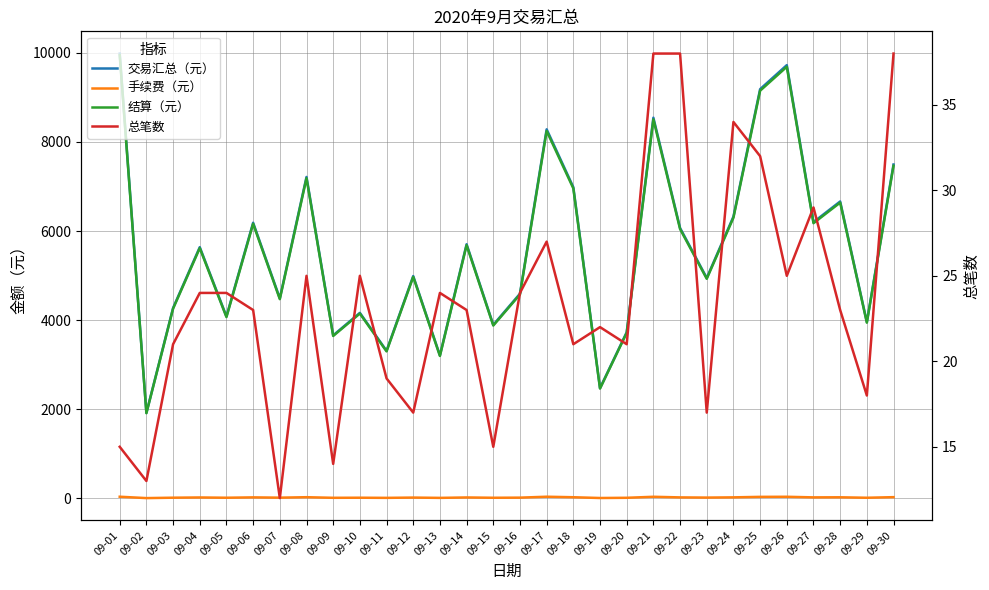

In 总笔数, how many points are lower than both neighbors (excluding endpoints)?

10